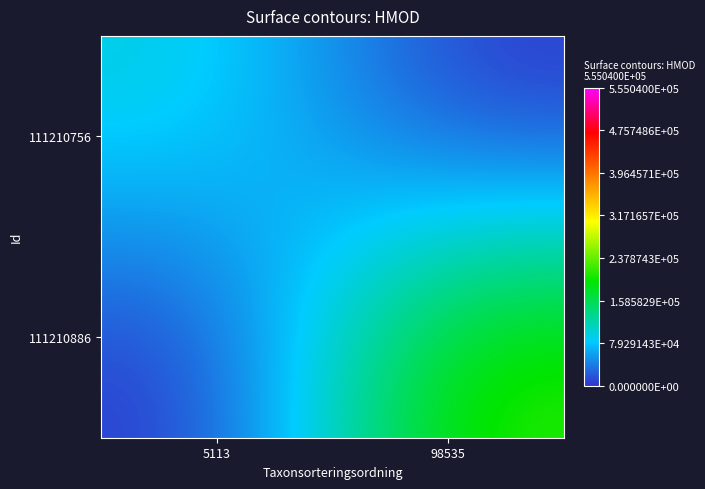

Between 5113 and 98535, which is larger?

5113